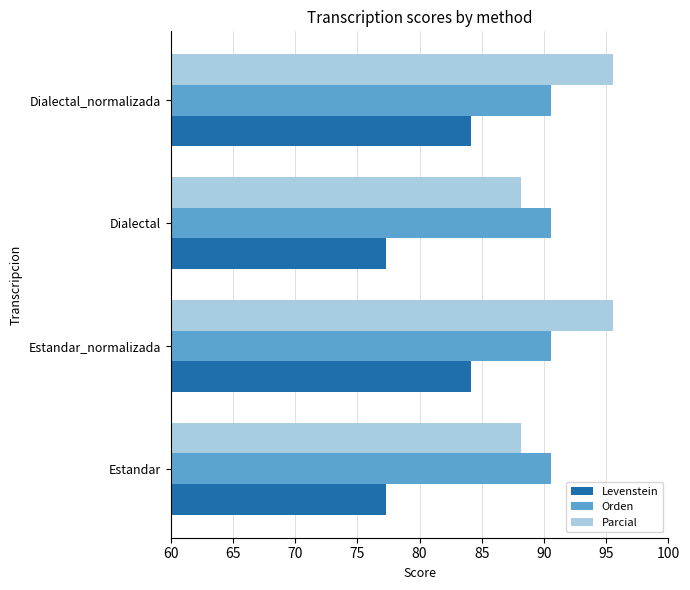

How many data points in Levenstein are above 84?

2